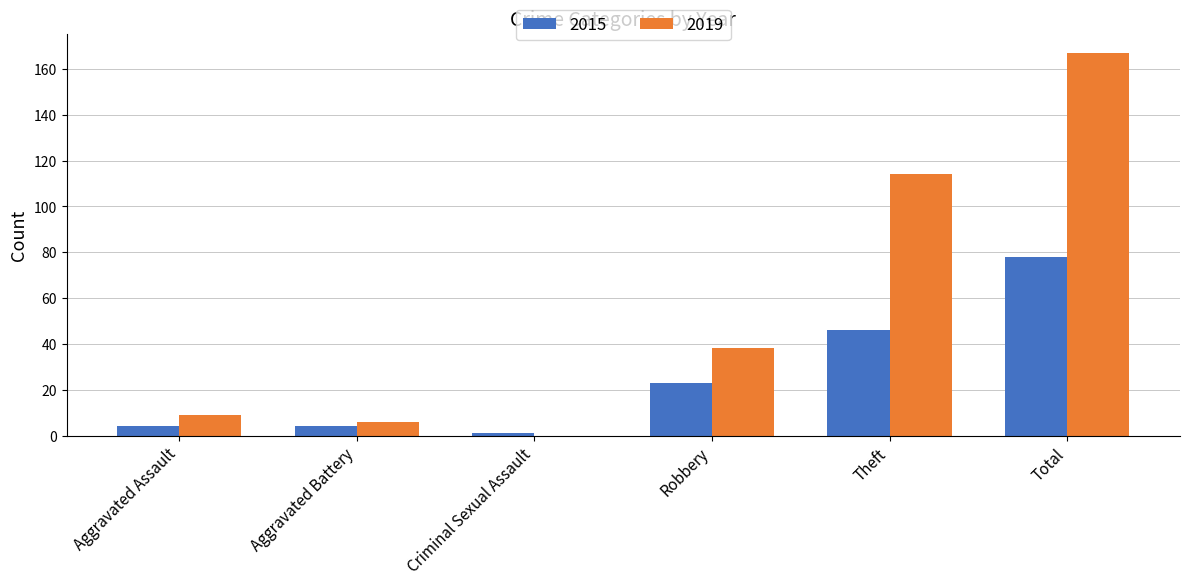

Is the value of 2015 at Total greater than the value of 2019 at Criminal Sexual Assault?

Yes